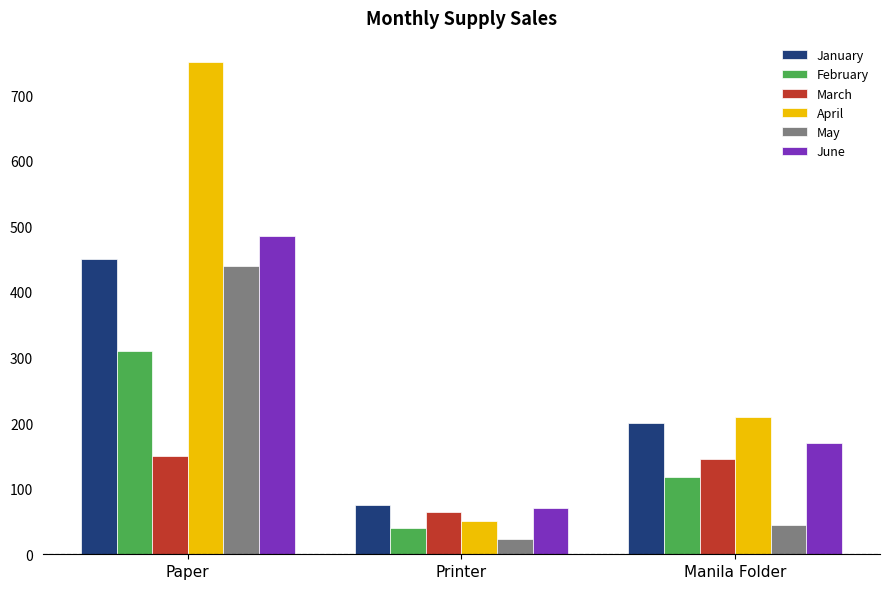

List the labels in order of May value, smallest first.

Printer, Manila Folder, Paper